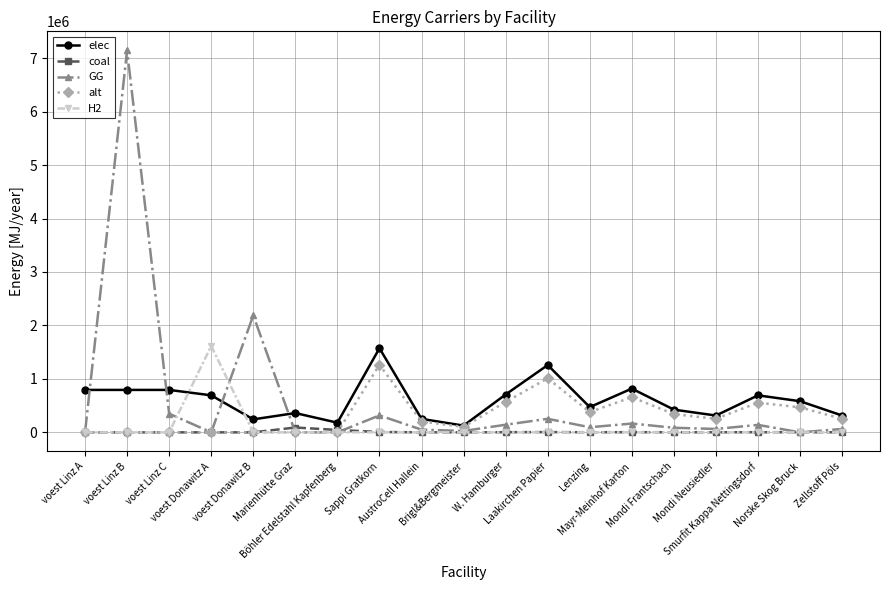

What is the total value across all series at Mondi Neusiedler?

632013.6